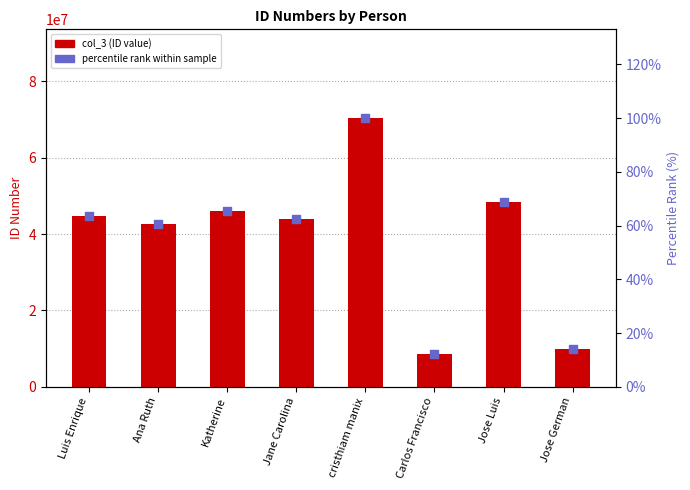

Which series has the largest total across all categories?

col_3